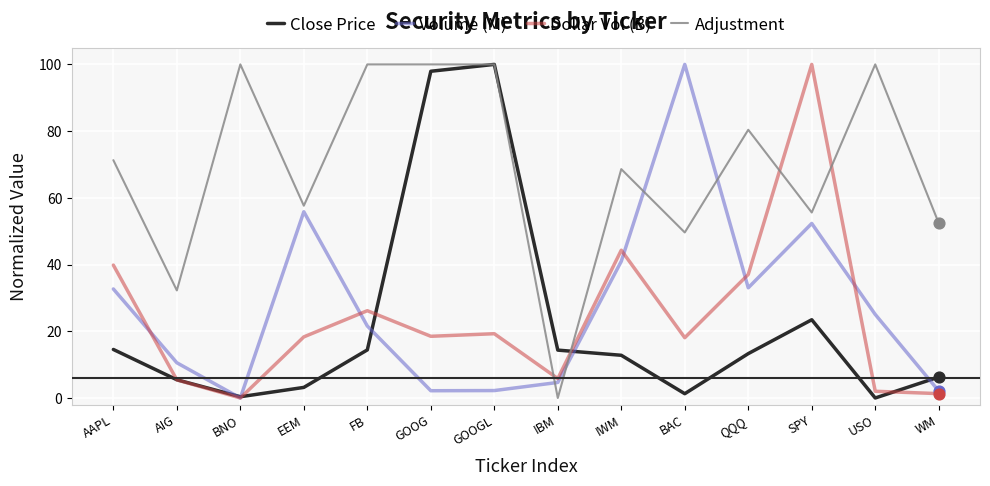

Which series changed the most between AAPL and AIG?

Adjustment